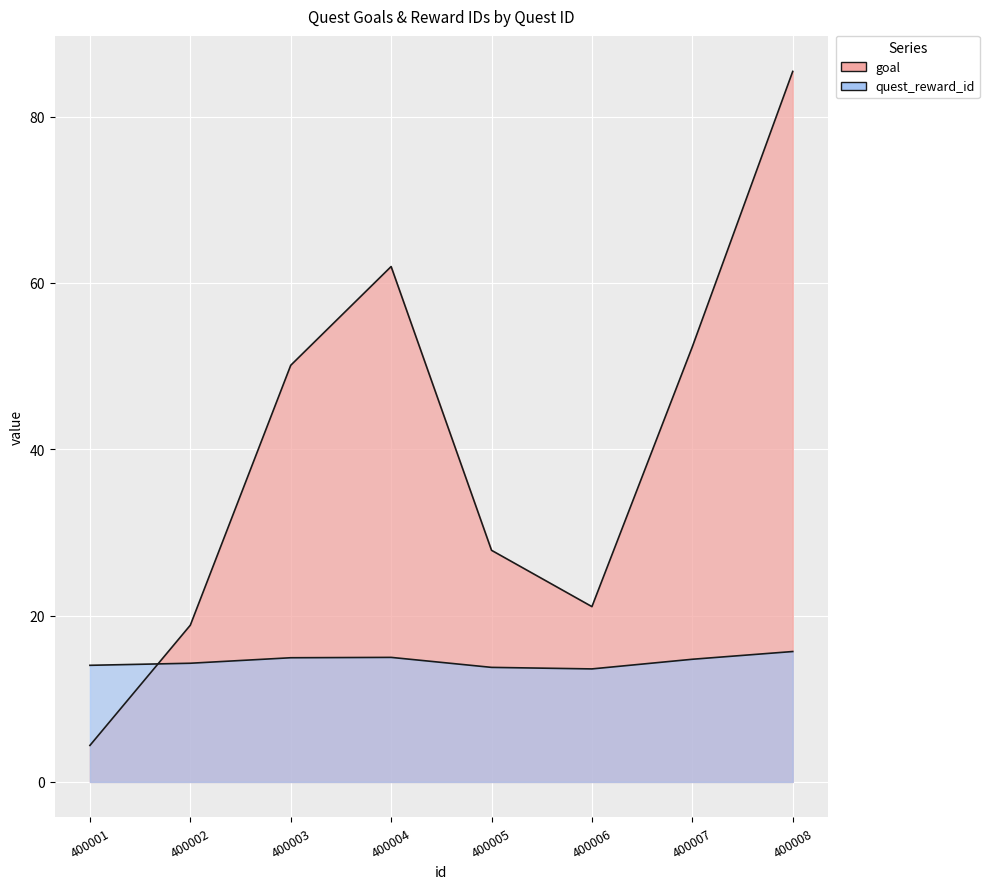

Where does the quest_reward_id series first go above 15?

400004